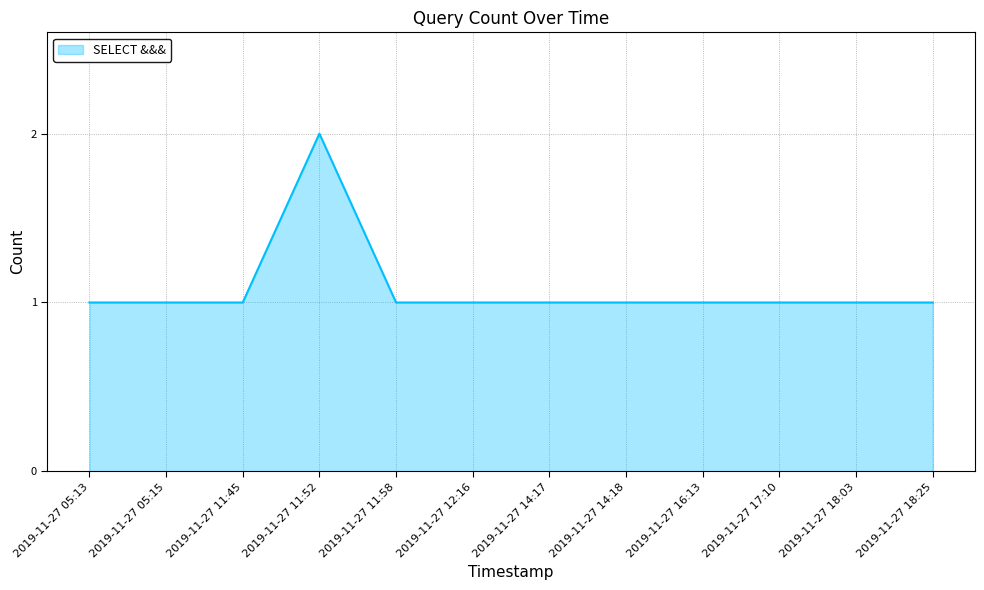

Which label corresponds to the largest value in the chart?

2019-11-27 11:52